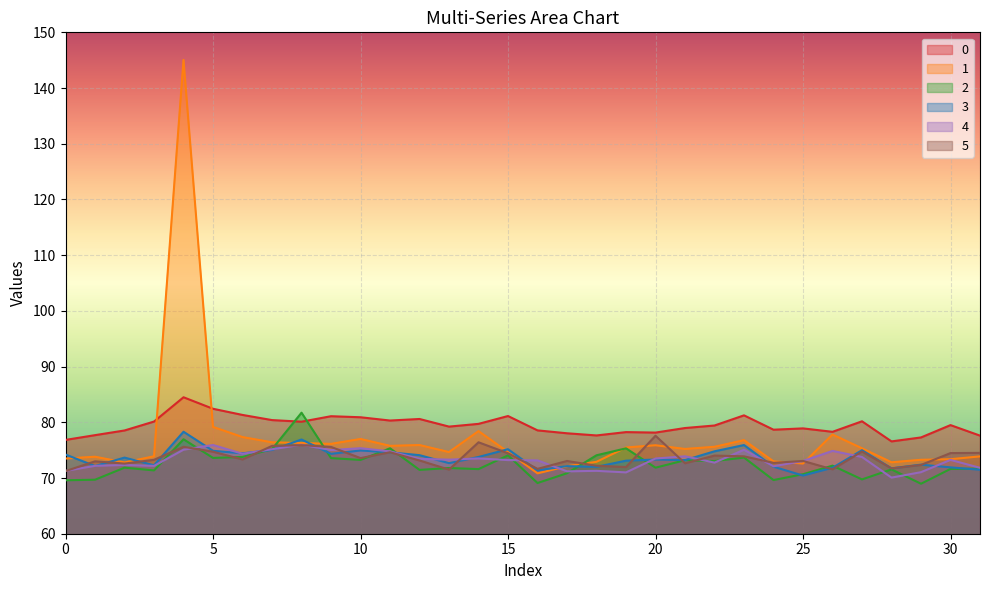

At how many categories does at least one series exceed 120?

1